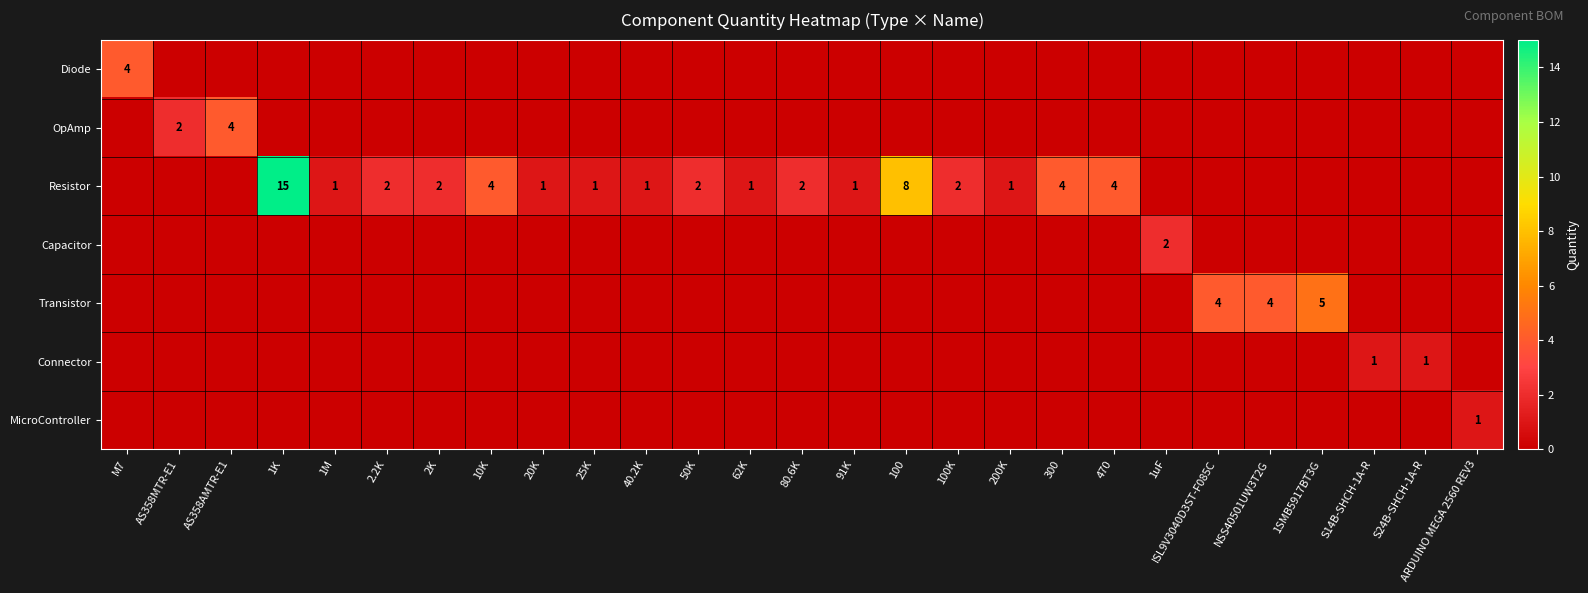

The Resistor series shows 2 at 300. True or false?

False